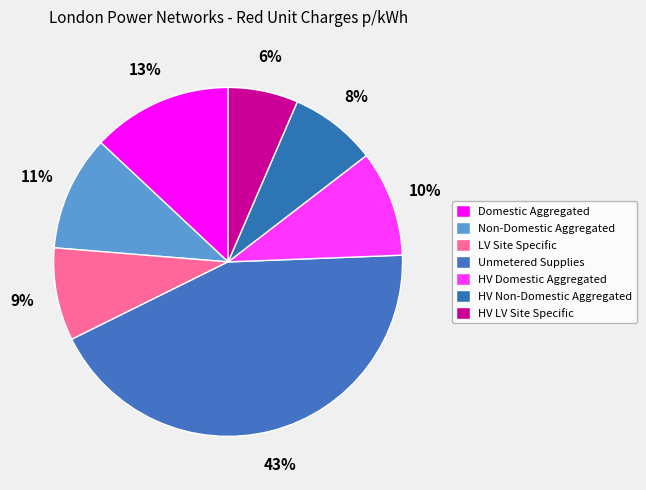

How many segments does this pie chart have?

7